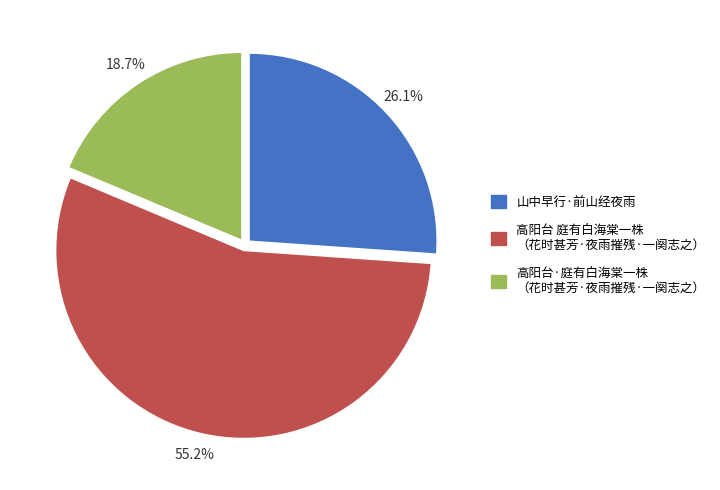

Does any single category account for the majority?

Yes